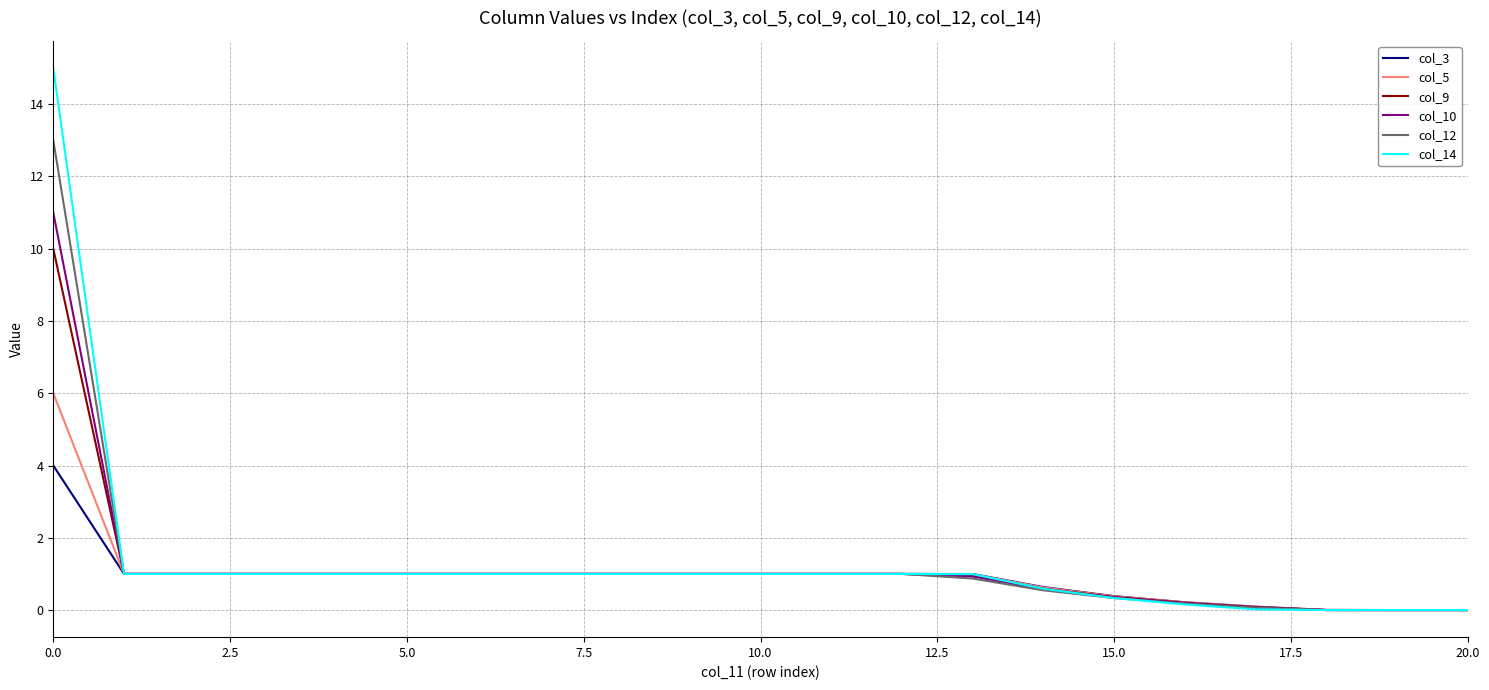

Which series has the largest range (max minus min)?

col_14